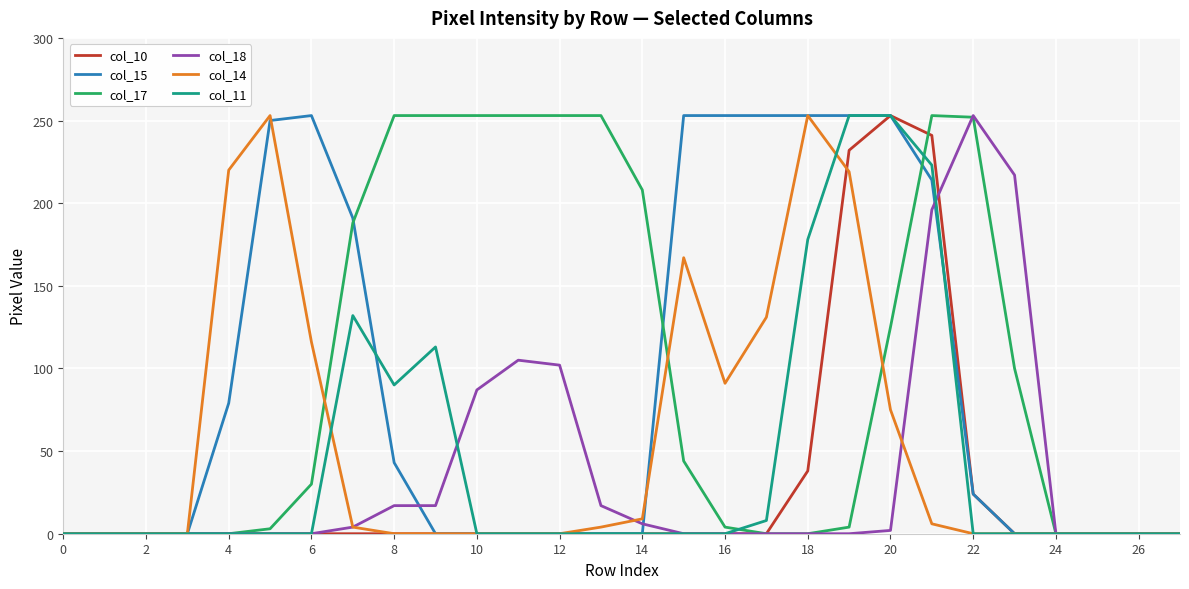

True or false: col_11 has more than 0 interior local peaks.

True